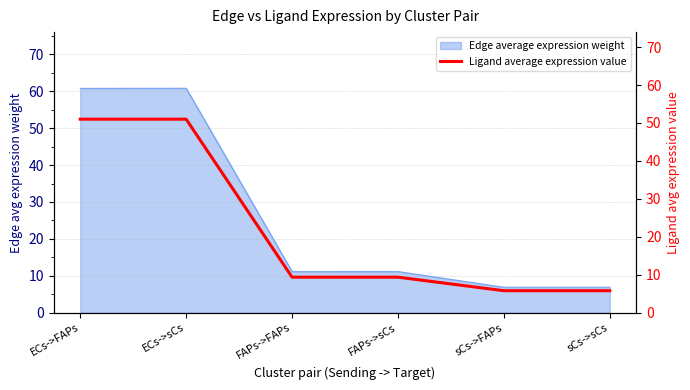

What is the difference between the maximum and second lowest values?

45.2